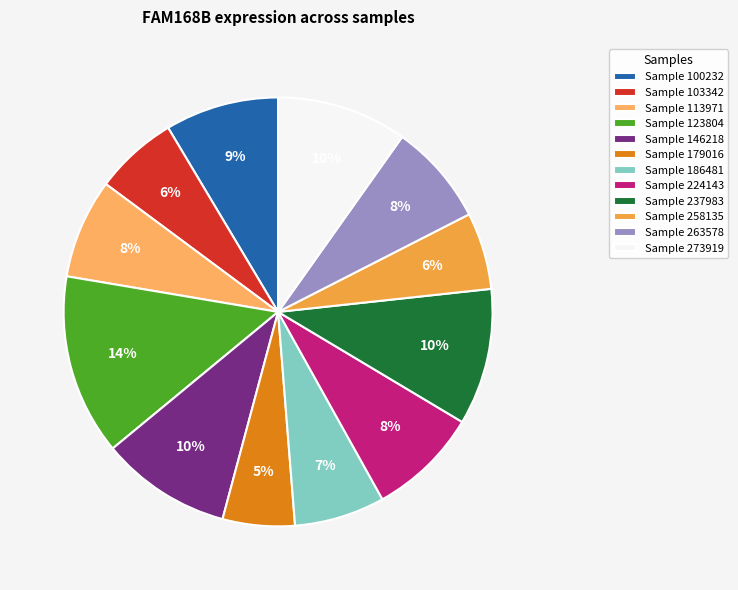

Is there any slice that represents more than half of the pie?

No